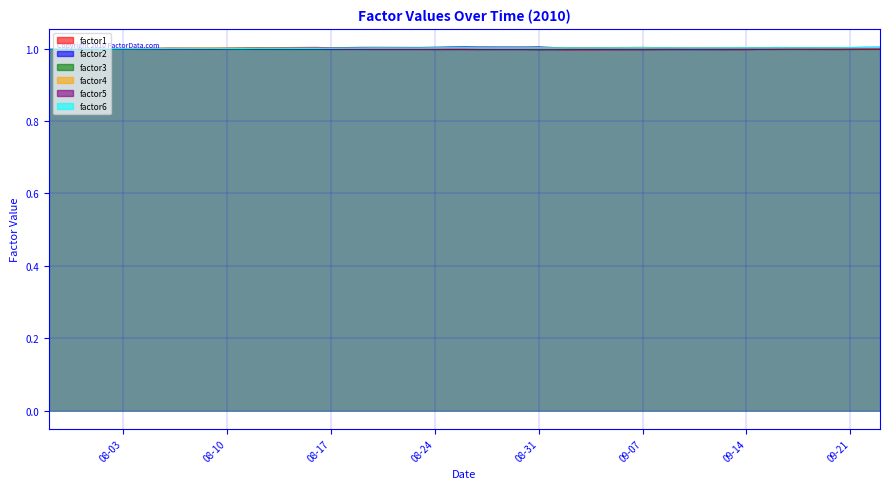

How many intersections are there between factor4 and factor3?

1